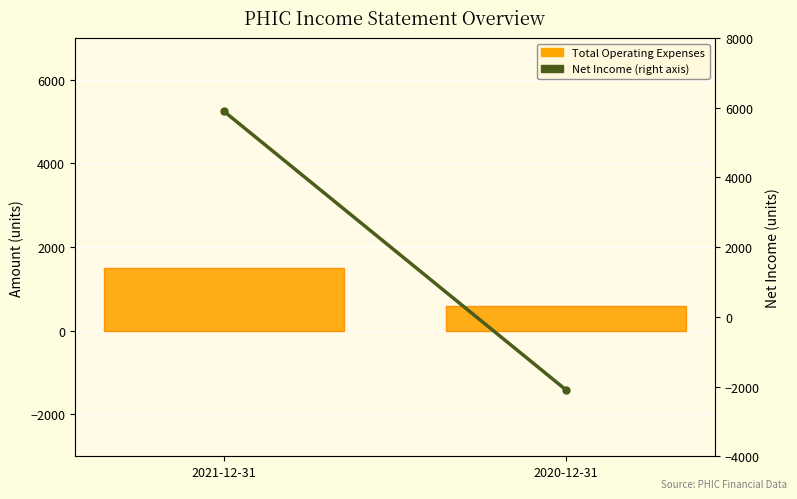

What position from the left is 2020-12-31?

2